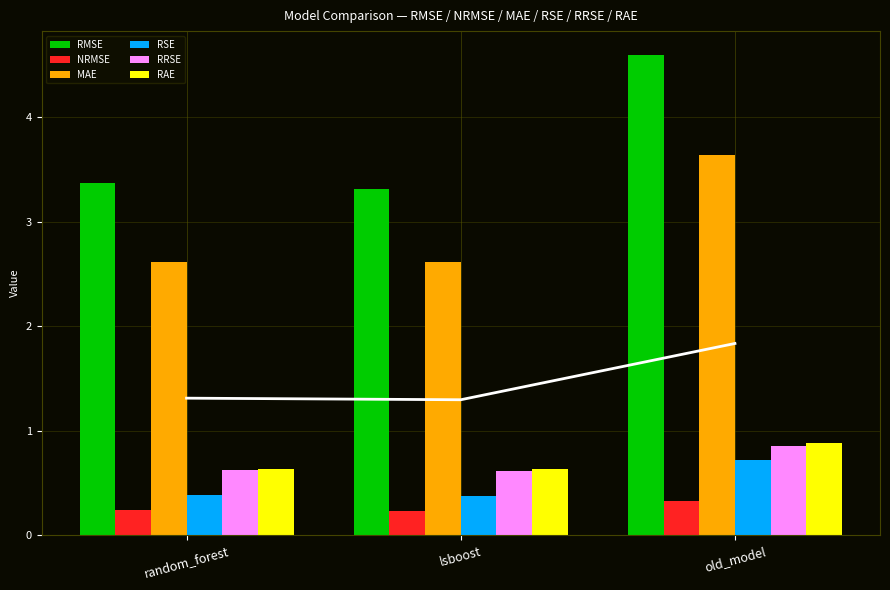

What is the approximate value of RAE at old_model?

0.9